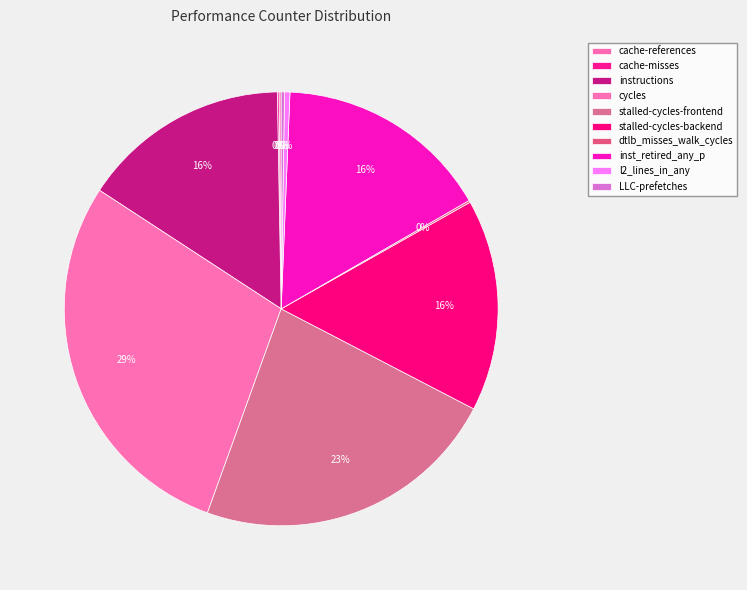

To the nearest percent, what is the difference between the stalled-cycles-backend and LLC-prefetches slice percentages?

16%